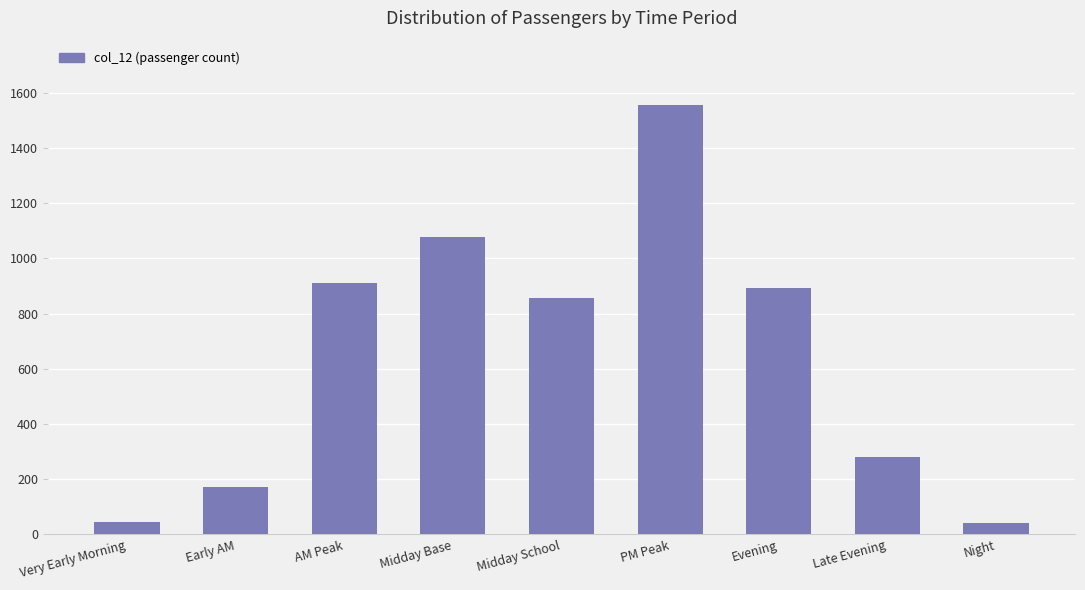

What is the minimum value shown in the chart?

43